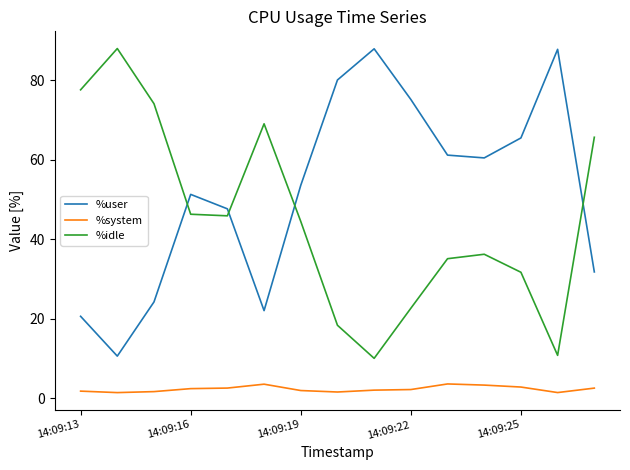

Does the chart display data point markers on the line(s)?

No